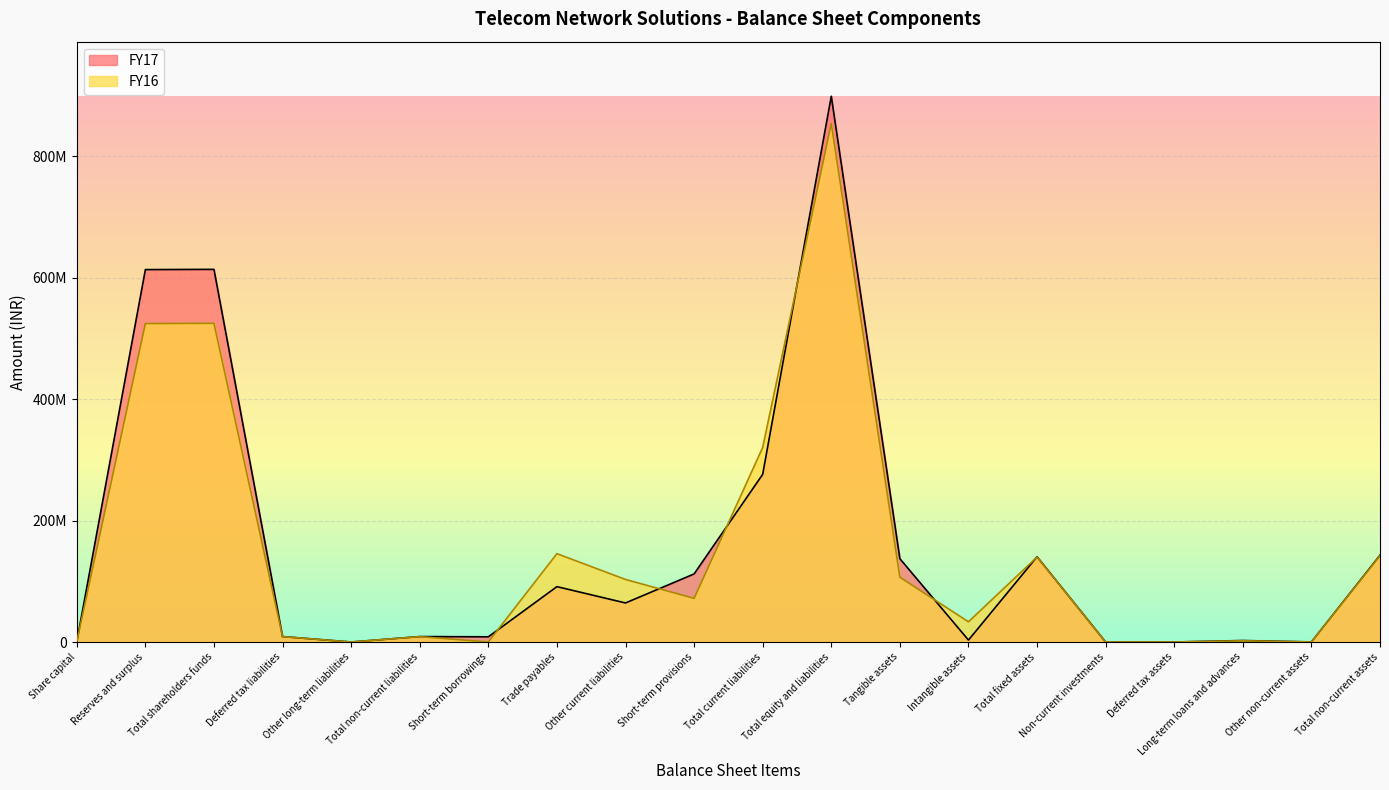

At which label does FY17 first exceed 64300600?

Reserves and surplus